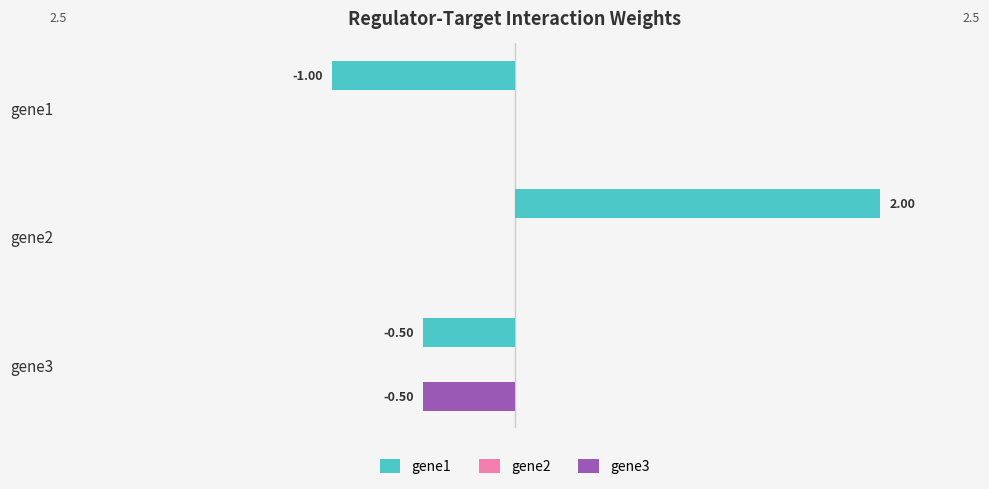

What is the greatest value displayed?

2.0